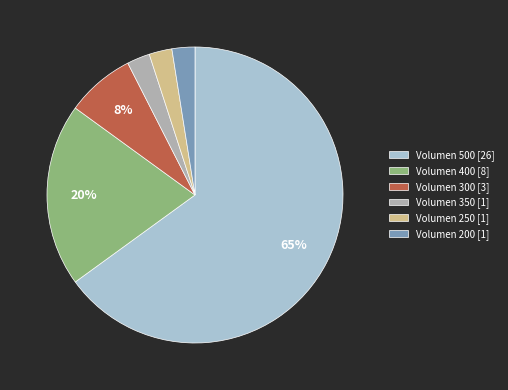

Do Volumen 250 [1] and Volumen 350 [1] together represent more than half of the pie?

No